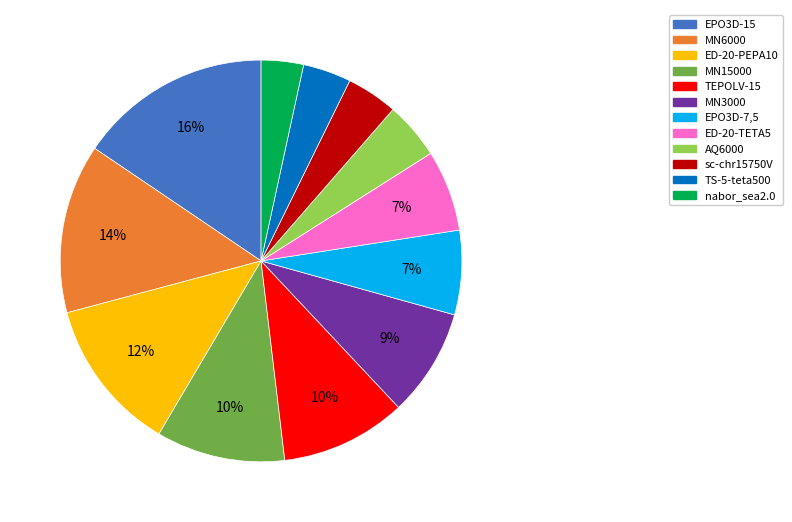

Does ED-20-PEPA10 represent more than half of the total?

No